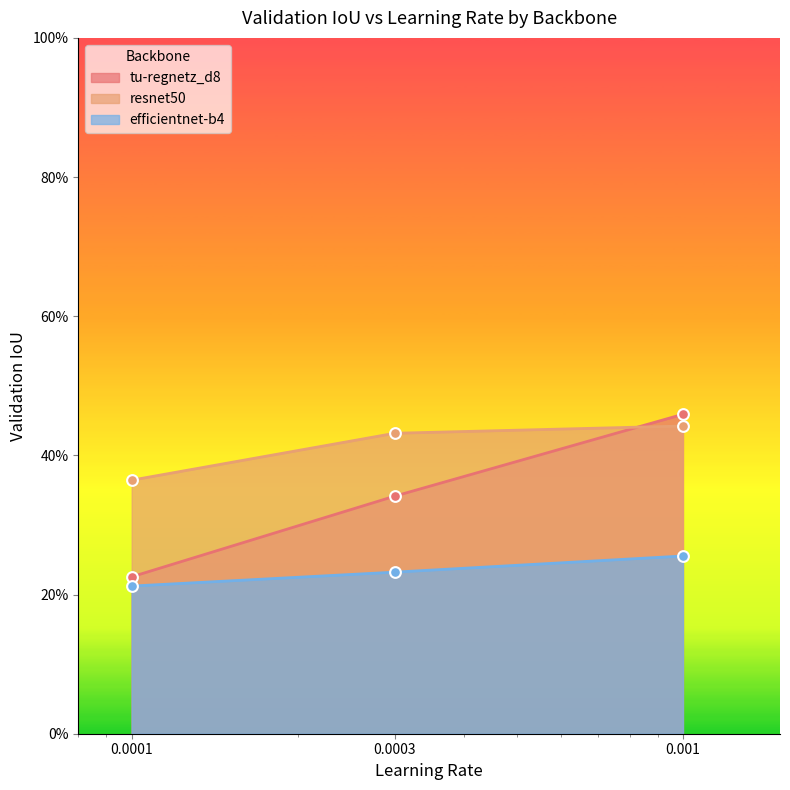

At which category is the sum across all series the highest?

0.001